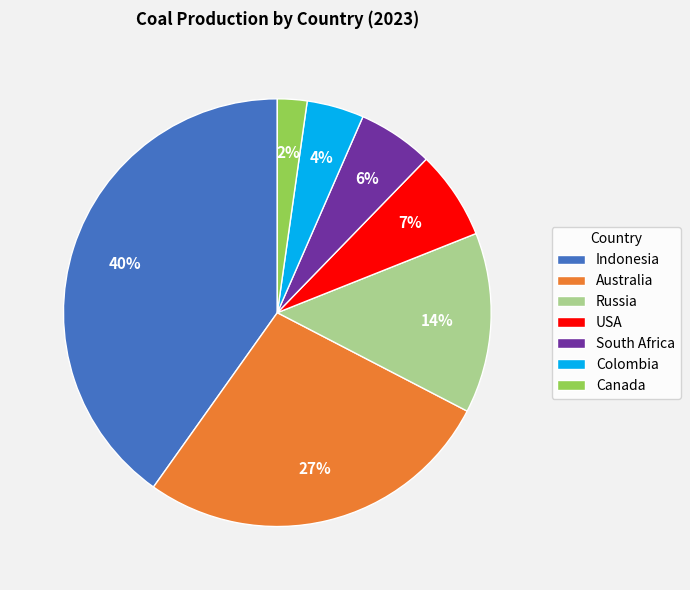

Is Indonesia the majority of the pie?

No